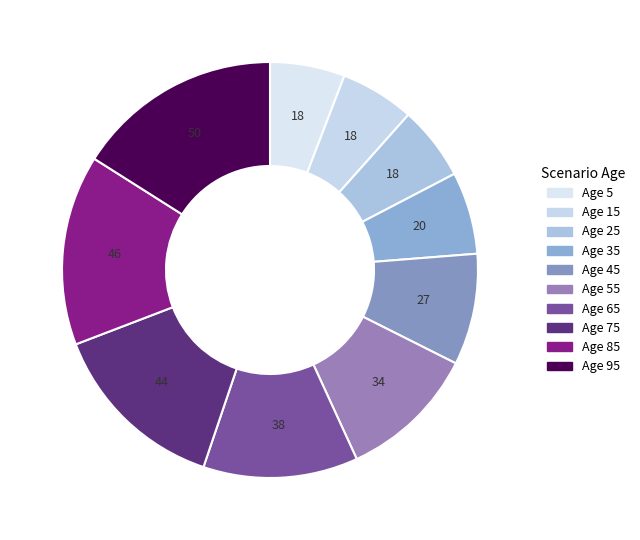

How many slices are in this pie chart?

10